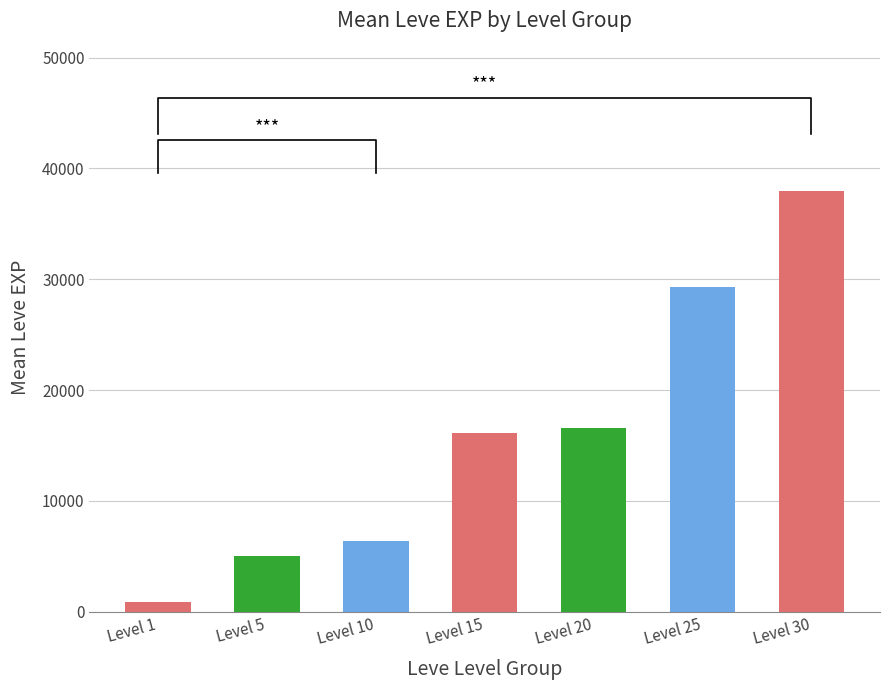

What is the ratio of the value at Level 10 to the value at Level 25?

0.2